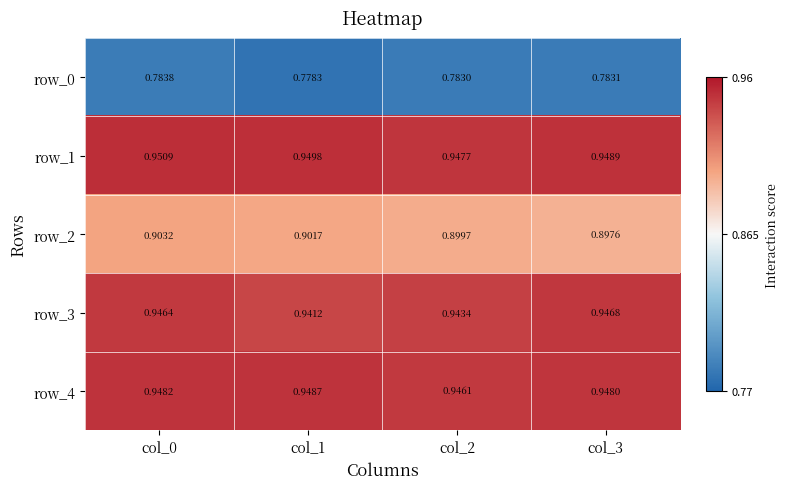

Reading right to left, extract all data points from this chart.

row_0: 0.8	0.8	0.8	0.8
row_1: 0.9	0.9	0.9	1.0
row_2: 0.9	0.9	0.9	0.9
row_3: 0.9	0.9	0.9	0.9
row_4: 0.9	0.9	0.9	0.9